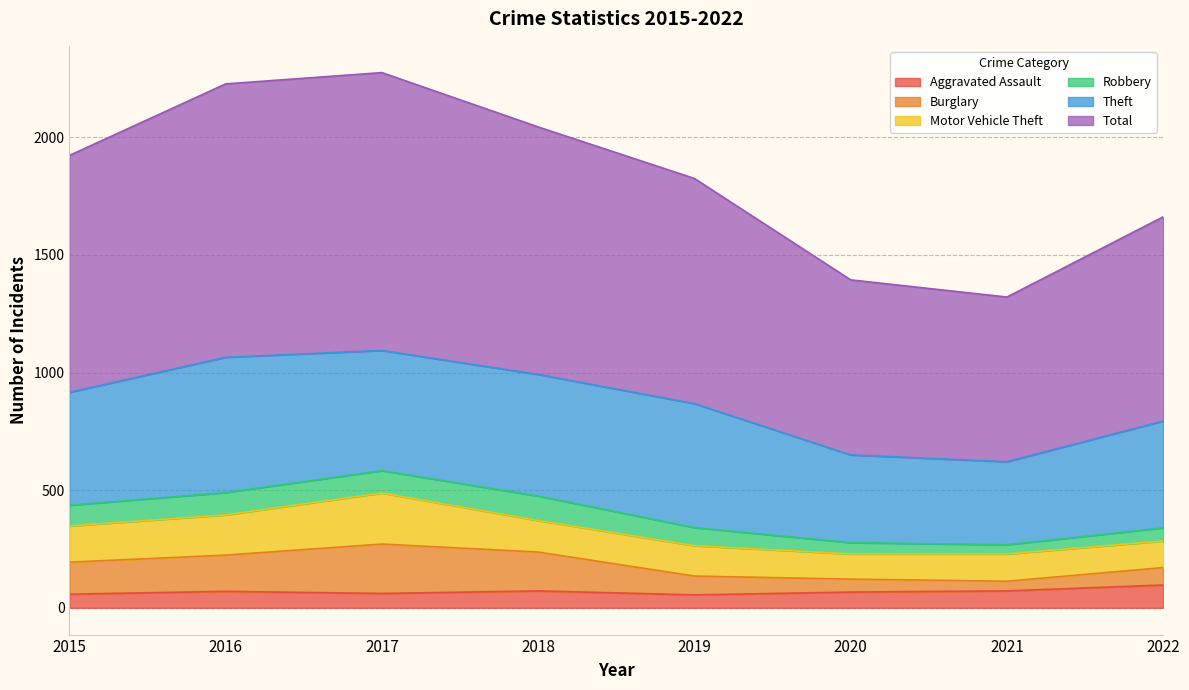

At which category does the chart reach its minimum across all series?

2019